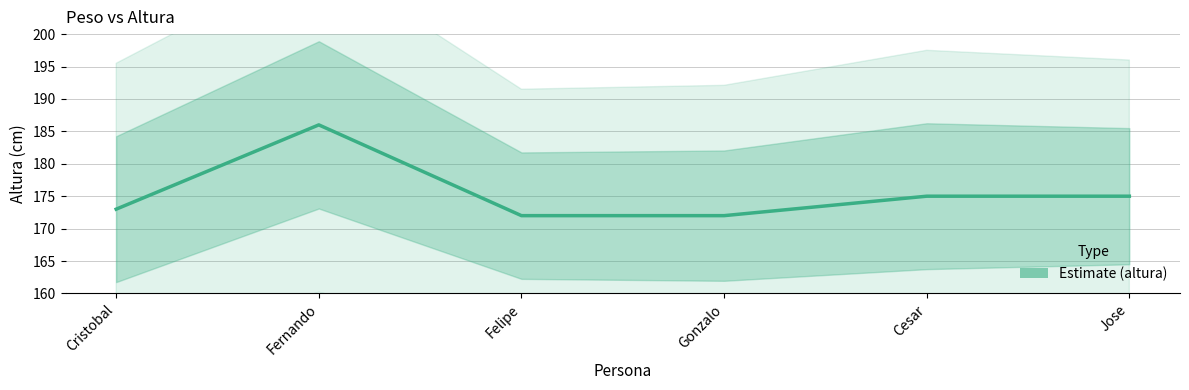

How many interior local peaks (higher than both neighbors) does the data have?

1